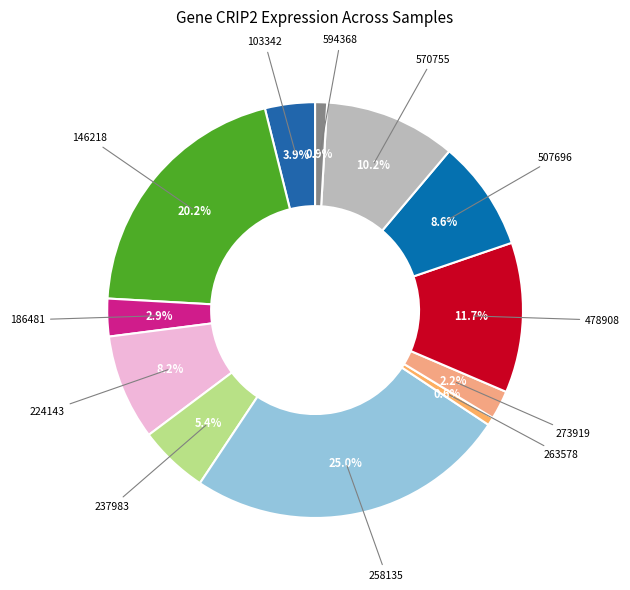

Which category has the biggest portion of the pie?

258135